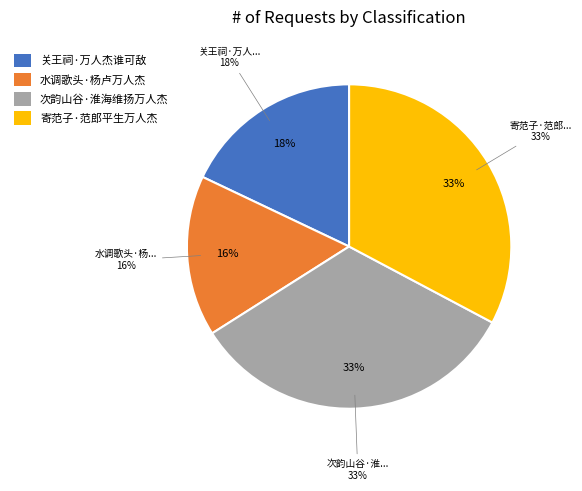

Approximately how many times larger is the value at 关王祠·万人杰谁可敌 compared to 寄范子·范郎平生万人杰?

0.5